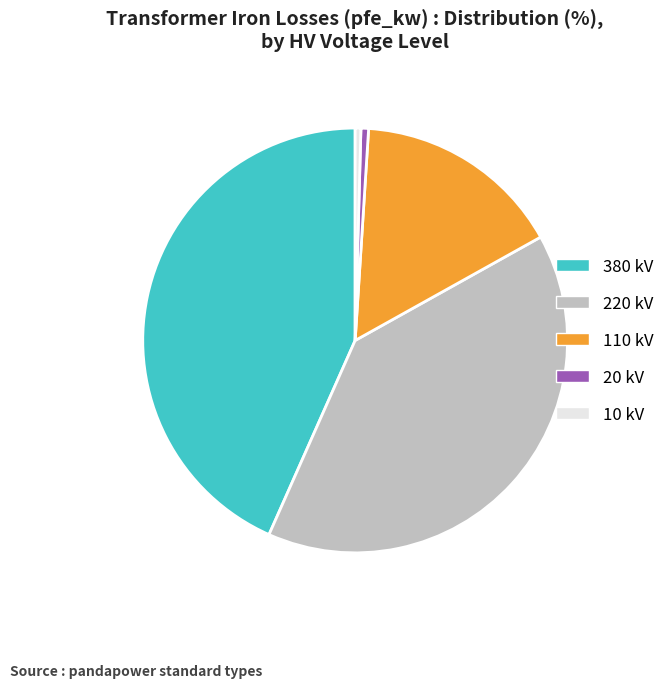

How many segments does this pie chart have?

5